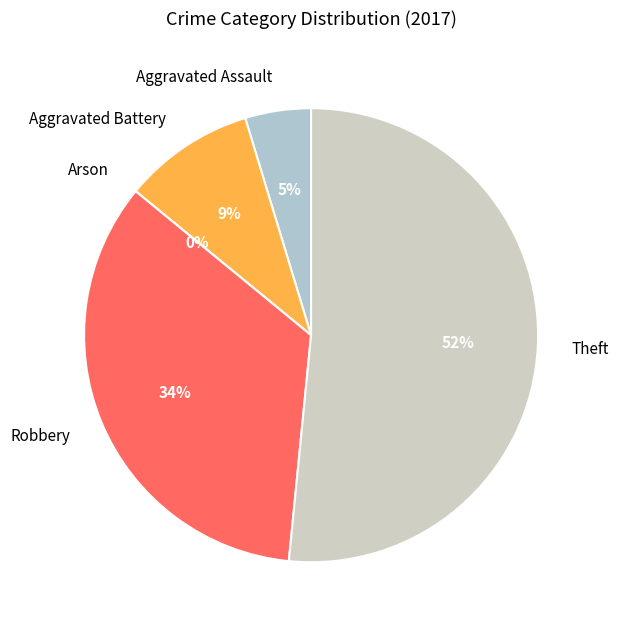

The Aggravated Battery slice represents 1% of the pie. True or false?

False